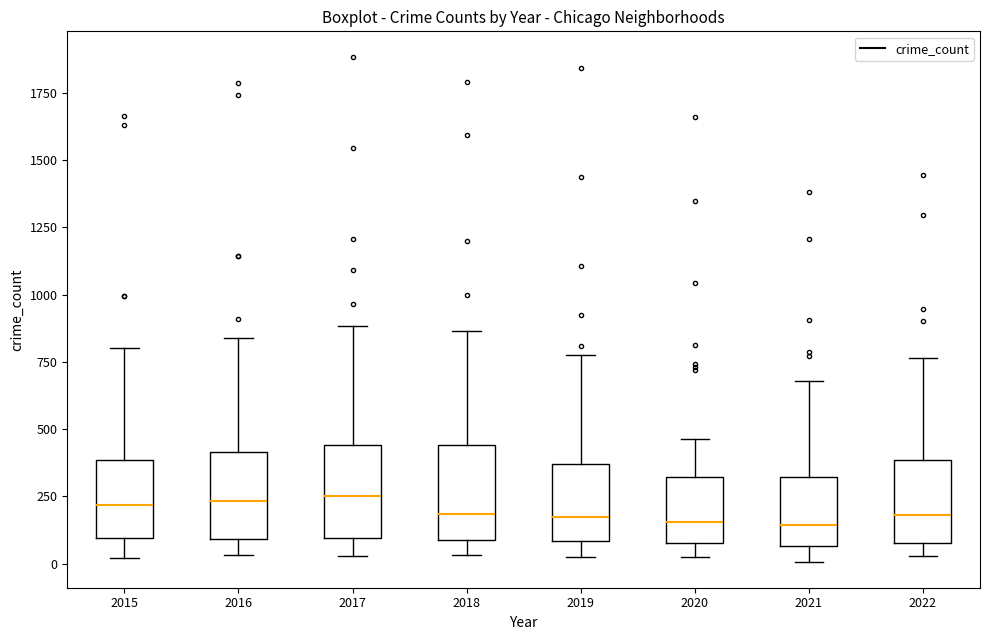

Reading left to right, transcribe this box plot: for each box, give where its median line is, the range the box spans, and where its two whiskers end, as read against the y-axis. The values are not printed on the chart, so give them approximately, as read against the axis.

2015: median 200, box 100 to 400, whiskers 0 to 800
2016: median 250, box 100 to 400, whiskers 50 to 850
2017: median 250, box 100 to 450, whiskers 50 to 900
2018: median 200, box 100 to 450, whiskers 50 to 850
2019: median 150, box 100 to 350, whiskers 0 to 800
2020: median 150, box 100 to 300, whiskers 0 to 450
2021: median 150, box 50 to 300, whiskers 0 to 700
2022: median 200, box 50 to 400, whiskers 50 (just below the box's lower edge) to 750